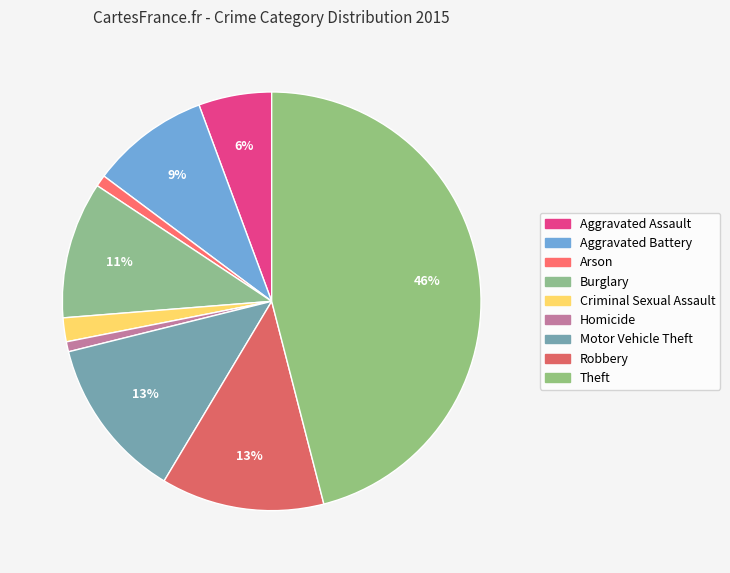

To the nearest percent, what is the difference between the largest and smallest slice percentages?

45%